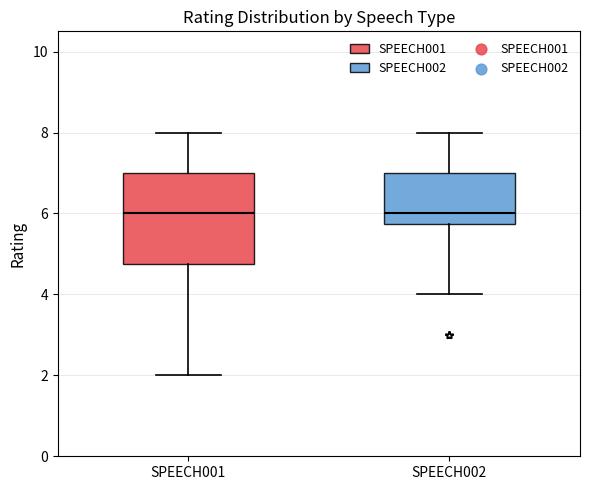

Reading left to right, transcribe this box plot: for each box, give where its median line is, the range the box spans, and where its two whiskers end, as read against the y-axis. The values are not printed on the chart, so give them approximately, as read against the axis.

SPEECH001: median 6.0, box 4.8 to 7.0, whiskers 2.0 to 8.0
SPEECH002: median 6.0, box 5.8 to 7.0, whiskers 4.0 to 8.0